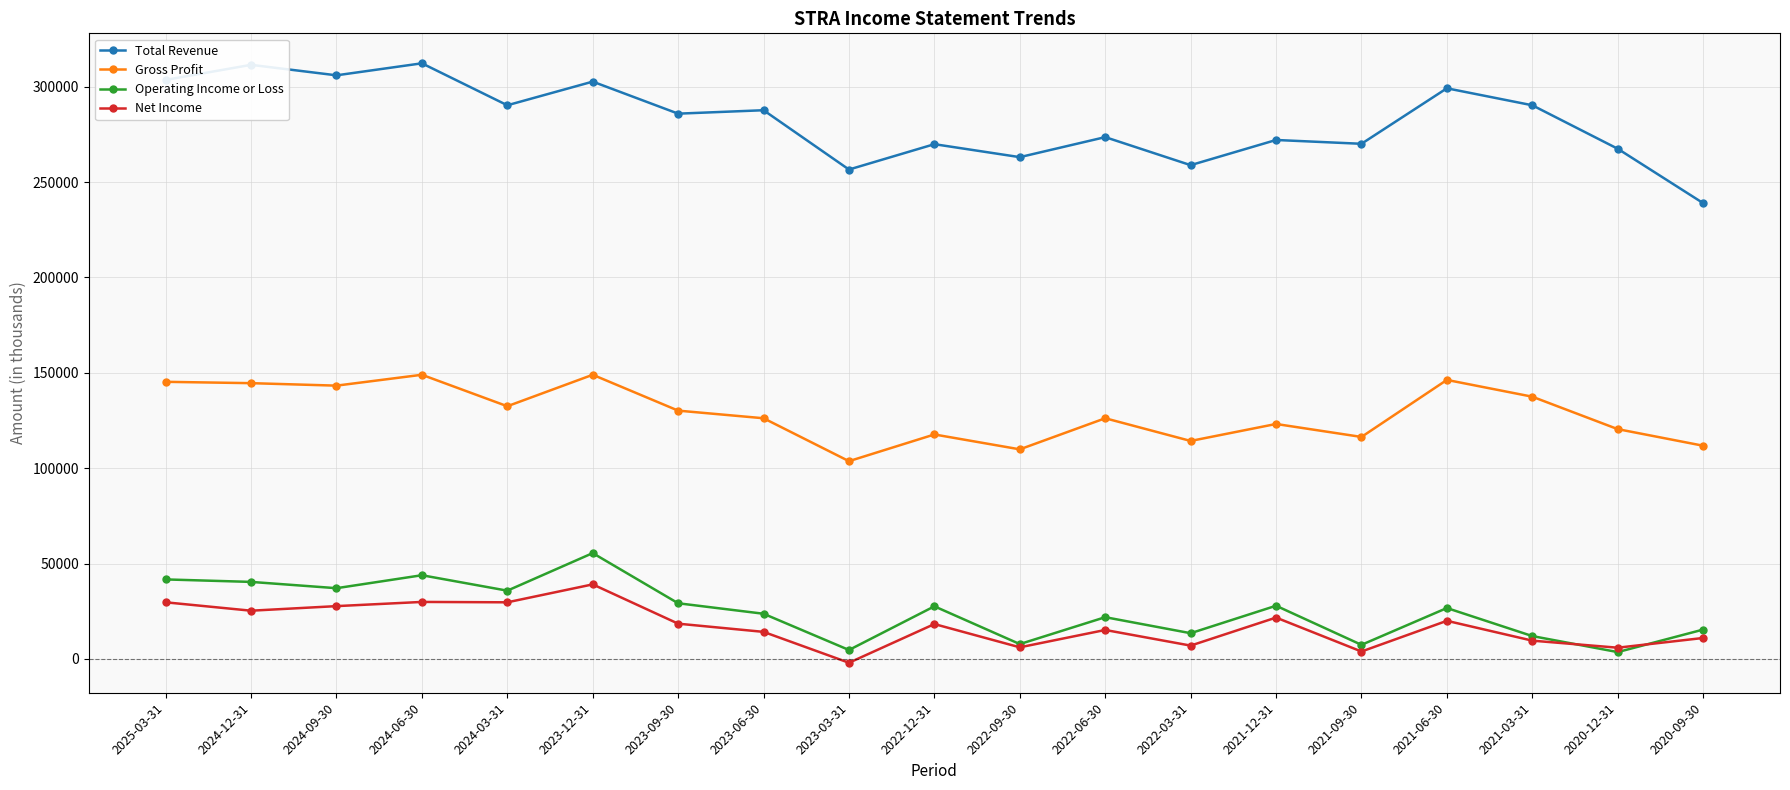

Which series has the largest range (max minus min)?

Total Revenue